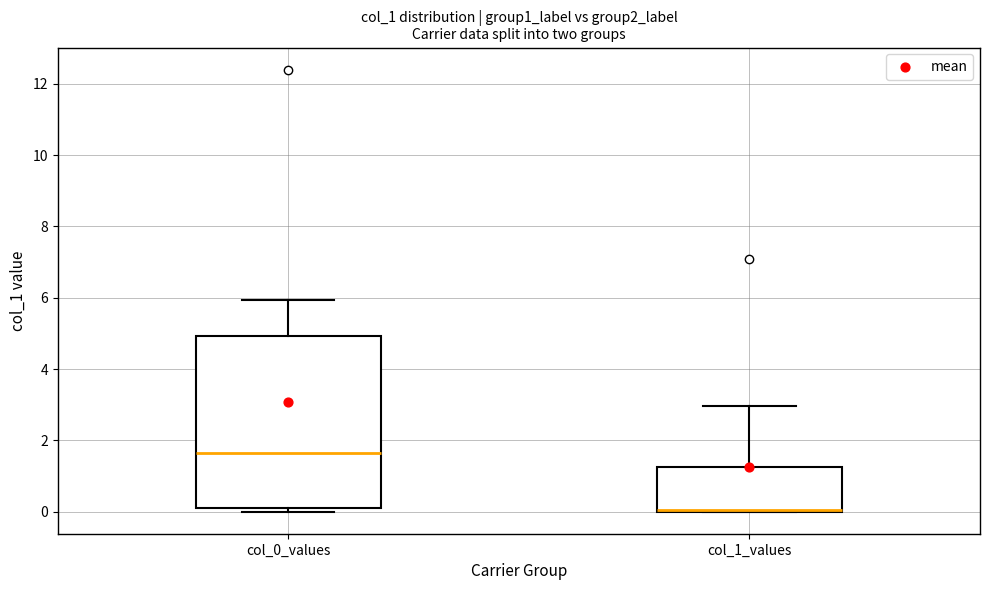

Reading left to right, read every box against the y-axis: the position of its median line, the range the box covers, and the ends of its whiskers. The values are not printed on the chart, so give them approximately, as read against the axis.

col_0_values: median 1.6, box 0.2 to 5.0, whiskers 0.0 to 6.0
col_1_values: median 0.0, box 0.0 to 1.2, whiskers 0.0 to 3.0